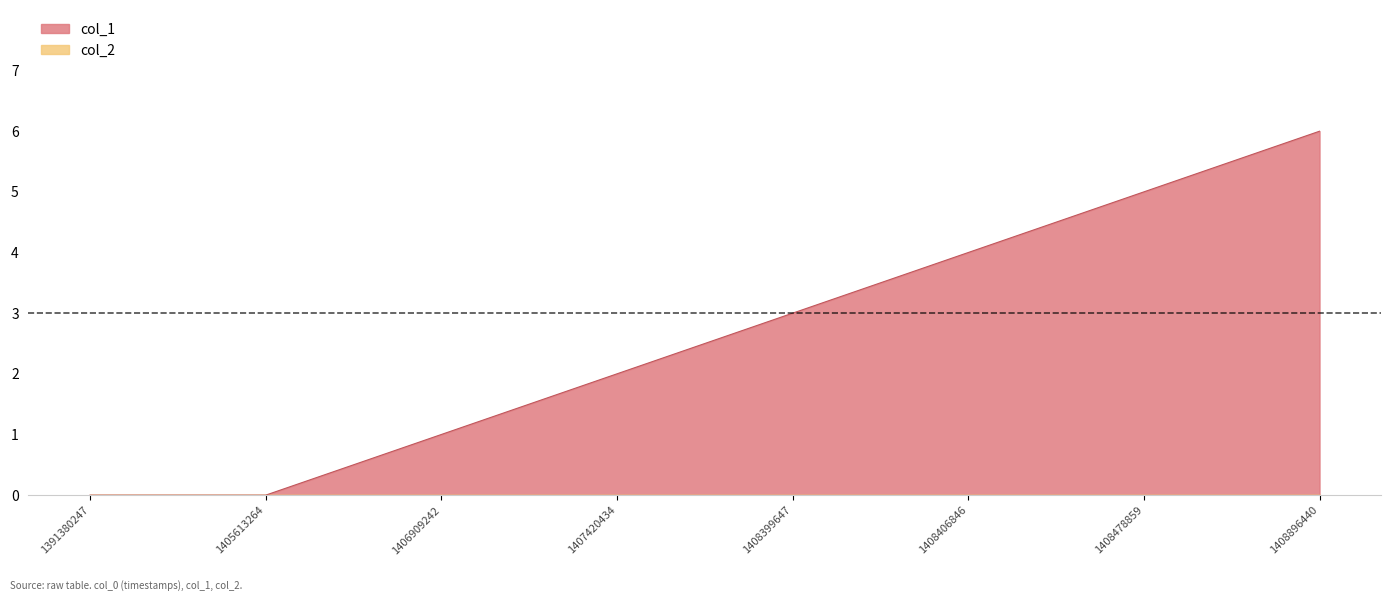

Count the number of categories in the chart.

8